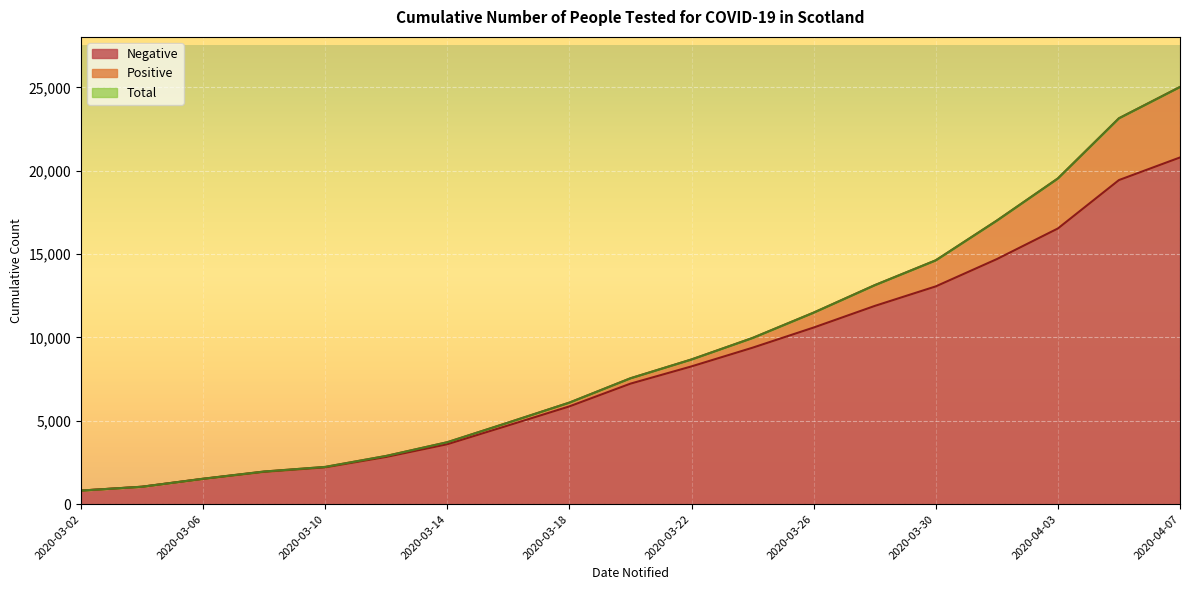

Does the chart display data point markers on the line(s)?

No